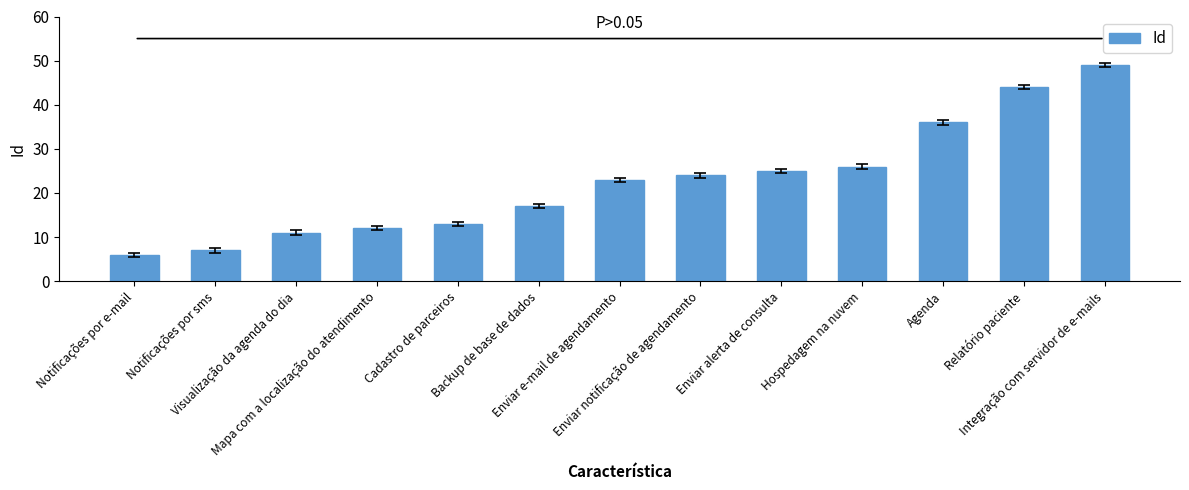

Does the chart contain any negative values?

No